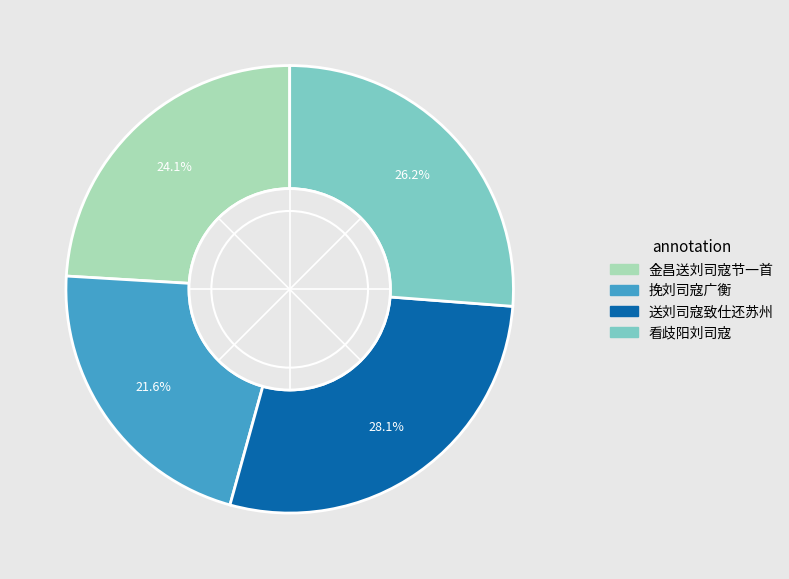

Which category has the biggest portion of the pie?

送刘司寇致仕还苏州